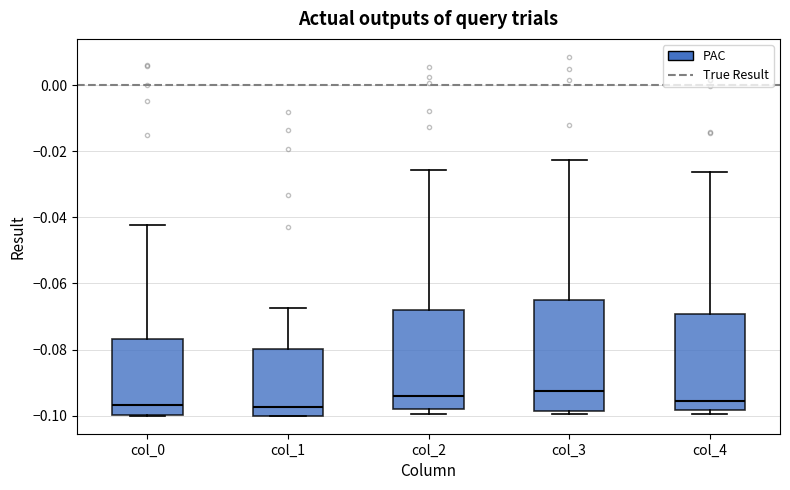

Reading left to right, transcribe this box plot: for each box, give where its median line is, the range the box spans, and where its two whiskers end, as read against the y-axis. The values are not printed on the chart, so give them approximately, as read against the axis.

col_0: median -0.096, box -0.100 to -0.076, whiskers -0.100 to -0.042
col_1: median -0.098, box -0.100 to -0.080, whiskers -0.100 to -0.068
col_2: median -0.094, box -0.098 to -0.068, whiskers -0.100 to -0.026
col_3: median -0.092, box -0.098 to -0.066, whiskers -0.100 to -0.022
col_4: median -0.096, box -0.098 to -0.070, whiskers -0.100 to -0.026